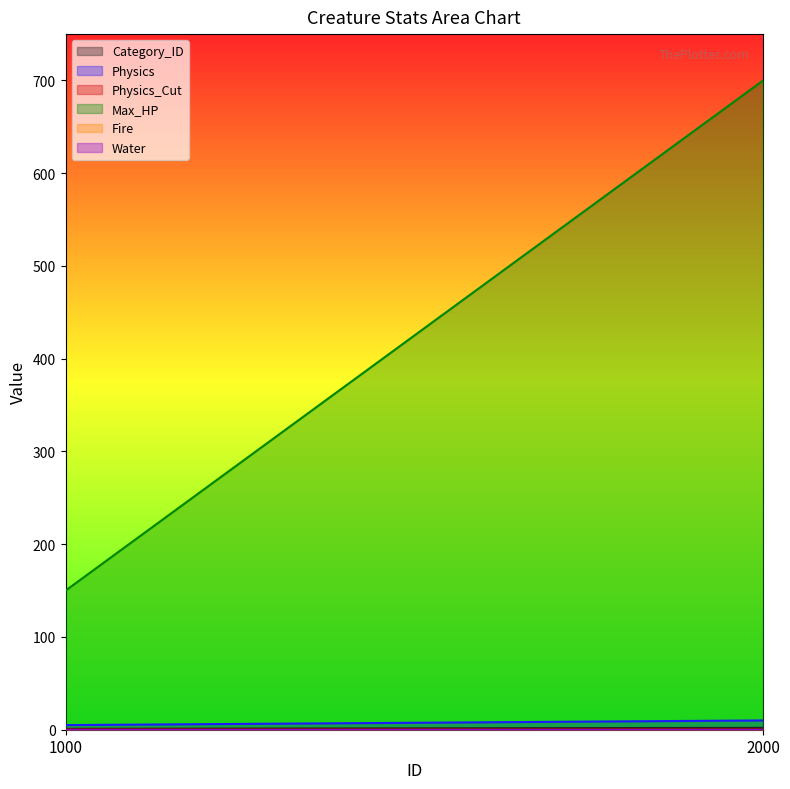

The Physics series shows 15.0 at 2000. True or false?

False